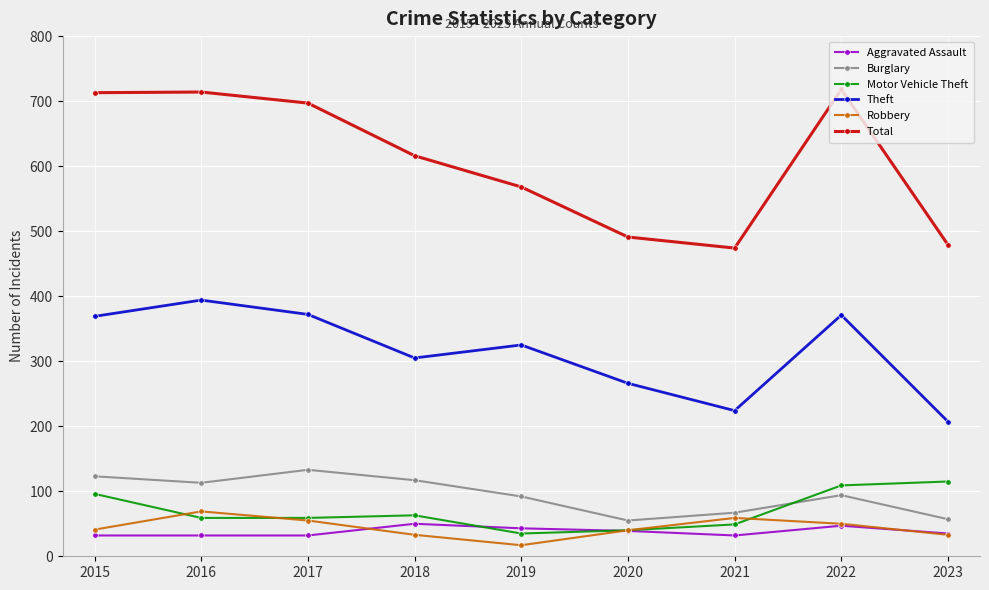

What is the greatest value displayed?

718